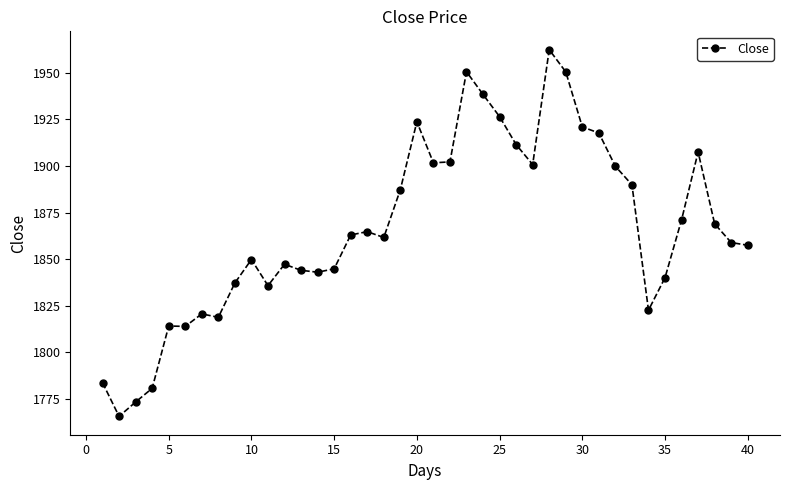

What is the maximum value shown in the chart?

1962.5